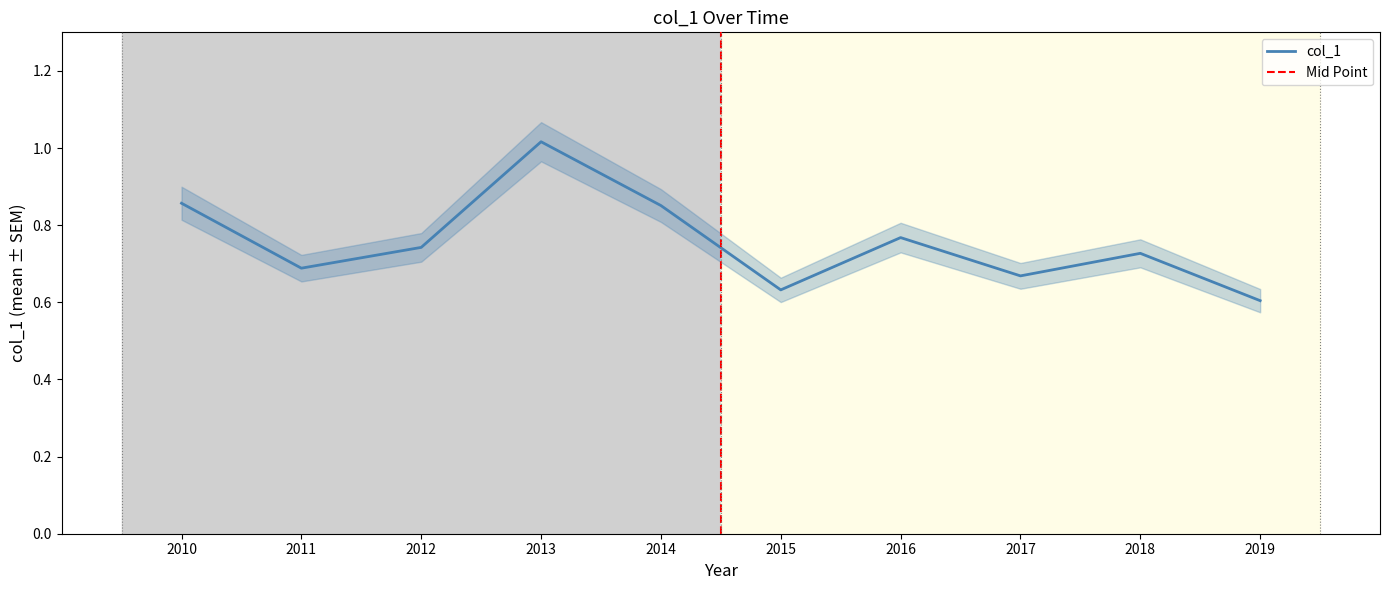

Does the chart display data point markers on the line(s)?

No